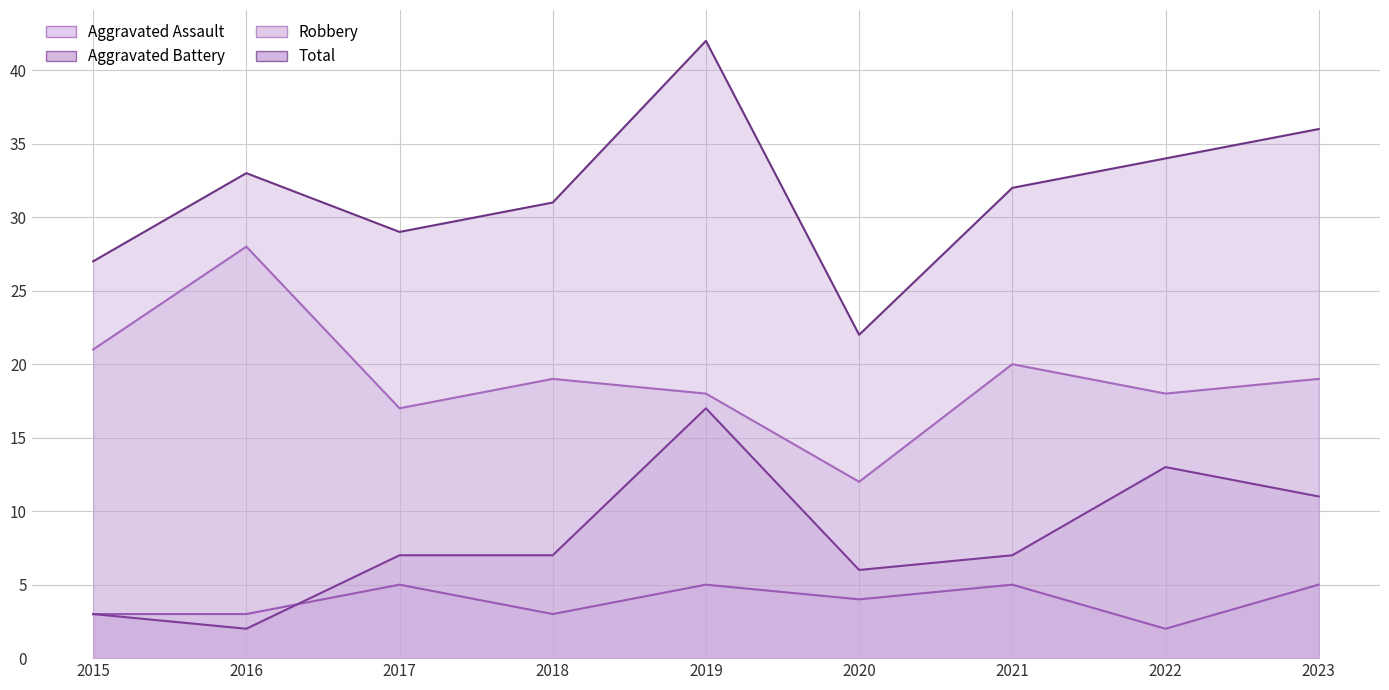

What is the difference between the maximum and minimum values in the Aggravated Battery series?

15